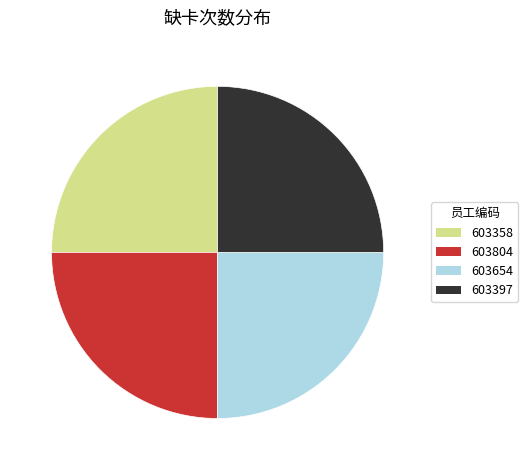

How many segments does this pie chart have?

4